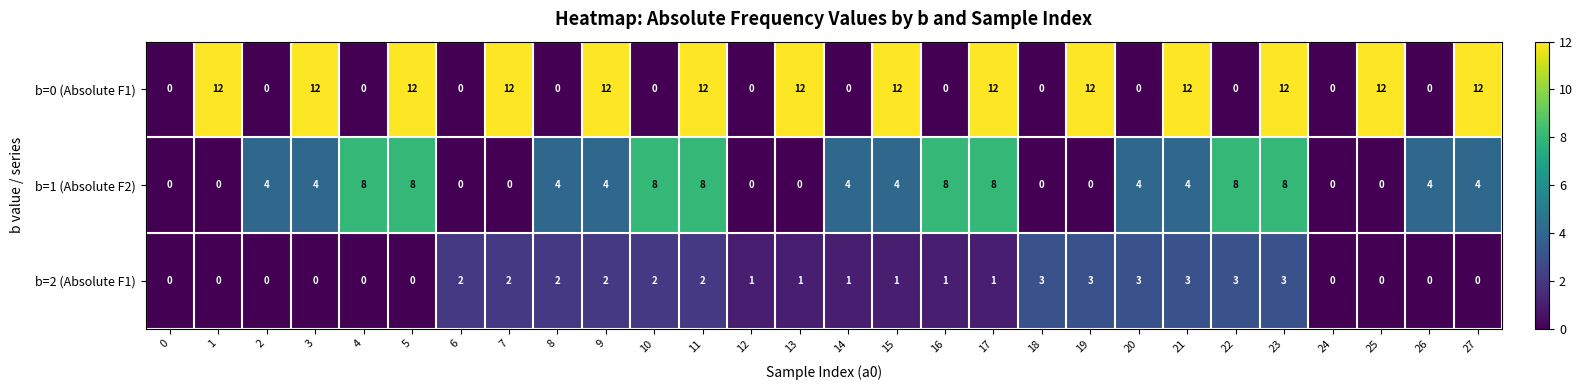

Which series has the largest range (max minus min)?

b=0 (Absolute F1)